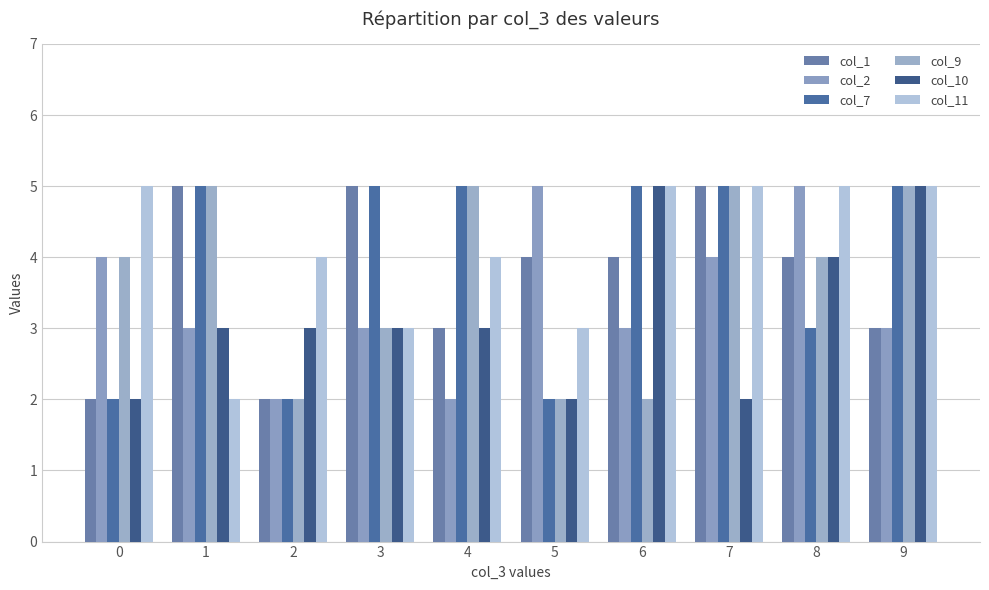

Reading left to right, what are all the values shown in this chart?

col_1: 2	5	2	5	3	4	4	5	4	3
col_2: 4	3	2	3	2	5	3	4	5	3
col_7: 2	5	2	5	5	2	5	5	3	5
col_9: 4	5	2	3	5	2	2	5	4	5
col_10: 2	3	3	3	3	2	5	2	4	5
col_11: 5	2	4	3	4	3	5	5	5	5